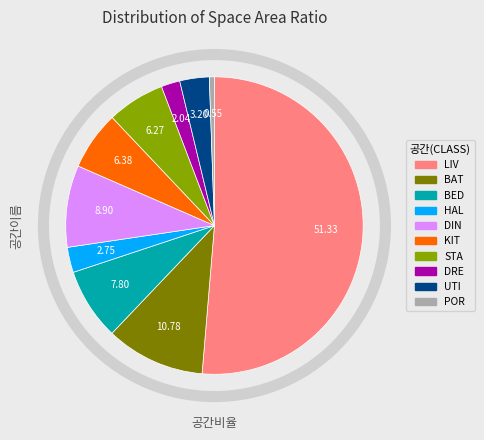

Which category has the biggest portion of the pie?

LIV